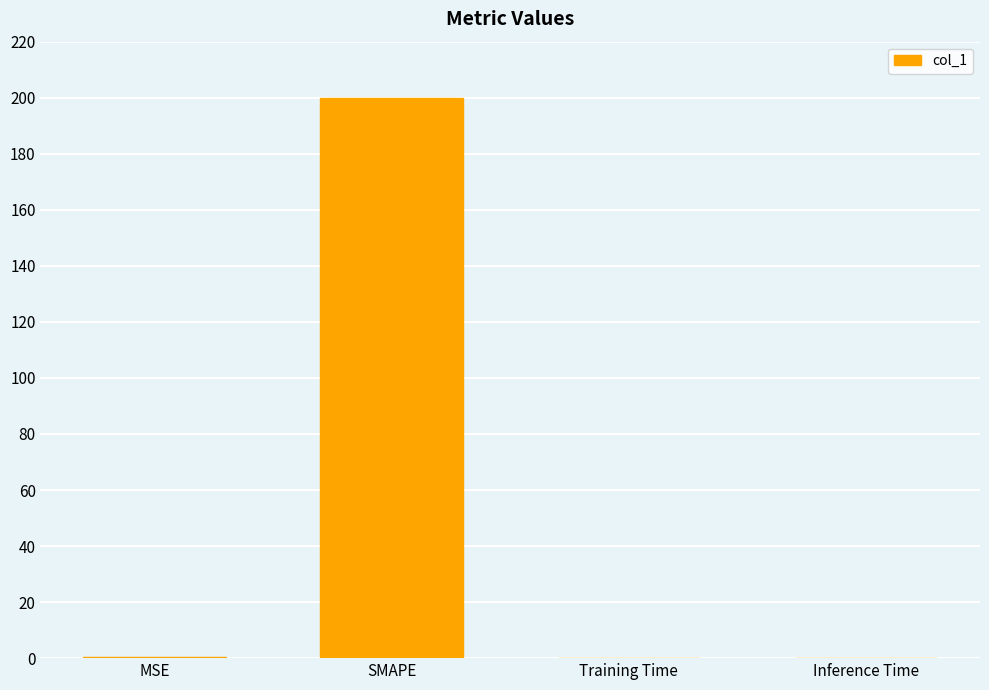

Which label corresponds to the largest value in the chart?

SMAPE